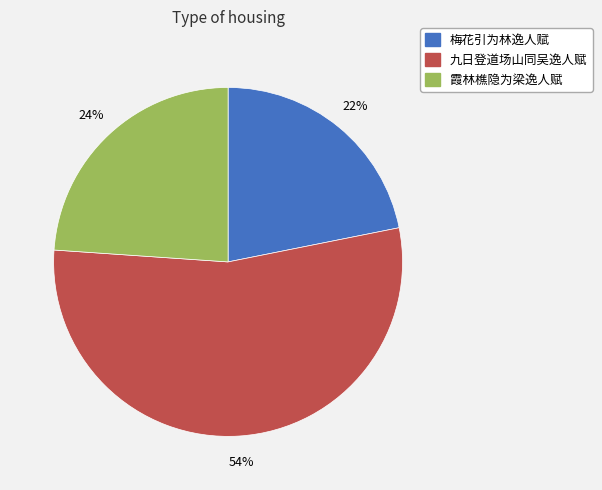

Which has a higher value, 九日登道场山同吴逸人赋 or 霞林樵隐为梁逸人赋?

九日登道场山同吴逸人赋